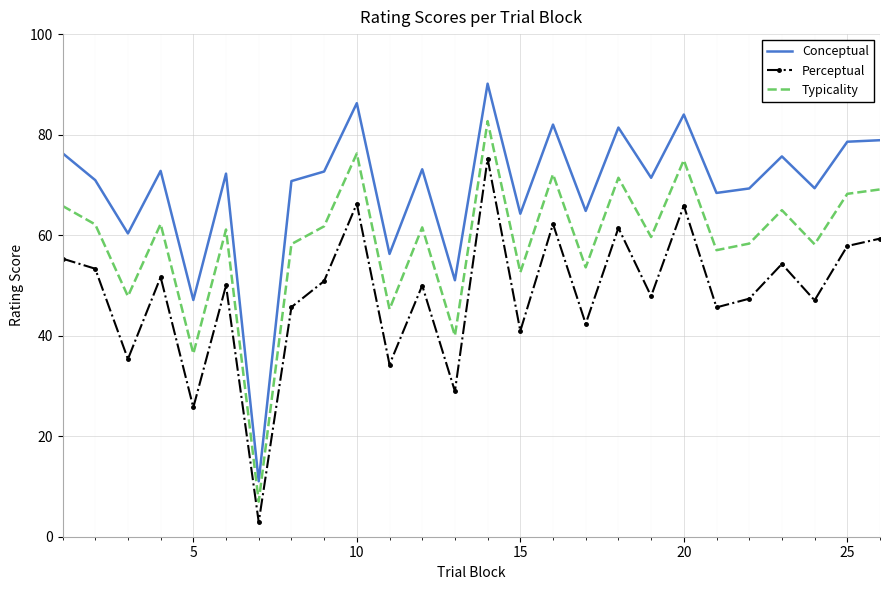

Rank the series by their maximum value, from highest to lowest.

Conceptual, Typicality, Perceptual